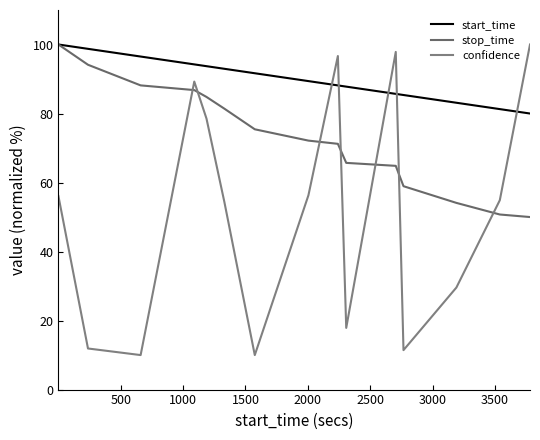

Reading right to left, transcribe all the data shown in this chart.

start_time: 80.0	81.3	83.1	85.4	85.7	87.8	88.1	89.4	91.7	93.0	93.7	94.2	96.5	98.7	100.0
stop_time: 50.0	50.7	54.1	58.9	64.8	65.7	71.2	72.1	75.4	81.4	84.8	86.8	88.2	94.1	100.0
confidence: 100.0	54.9	29.6	11.4	97.9	17.9	96.7	56.3	10.0	54.4	78.5	89.3	10.0	11.9	56.1